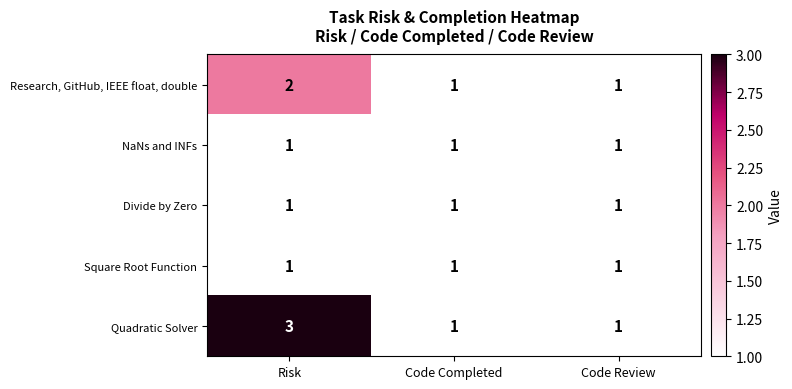

At which category is the sum across all series the highest?

Risk